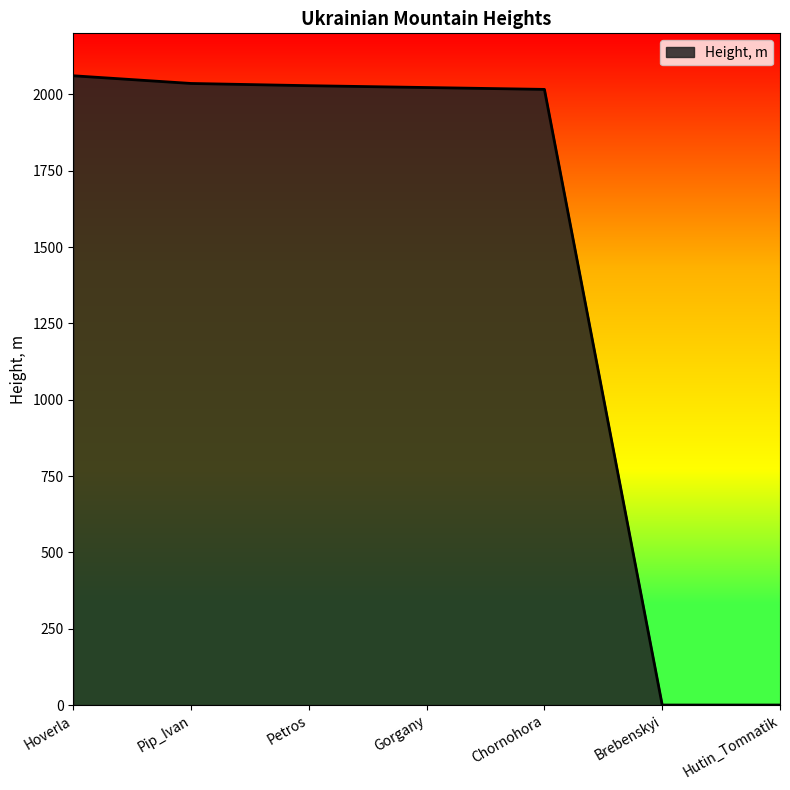

True or false: the data has more than 2 interior local peaks.

False